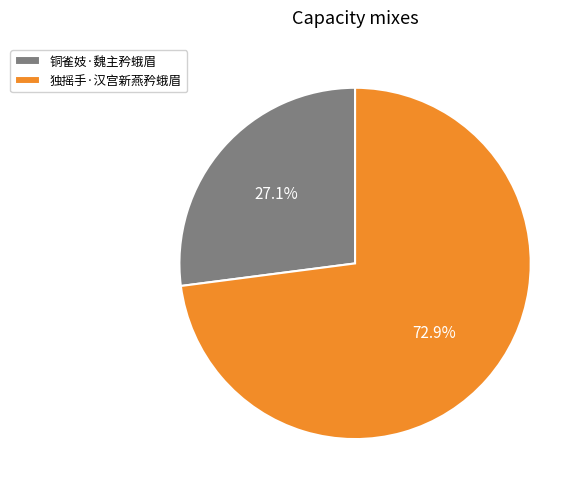

Does 独摇手·汉宫新燕矜蛾眉 account for over 50% of the chart?

Yes